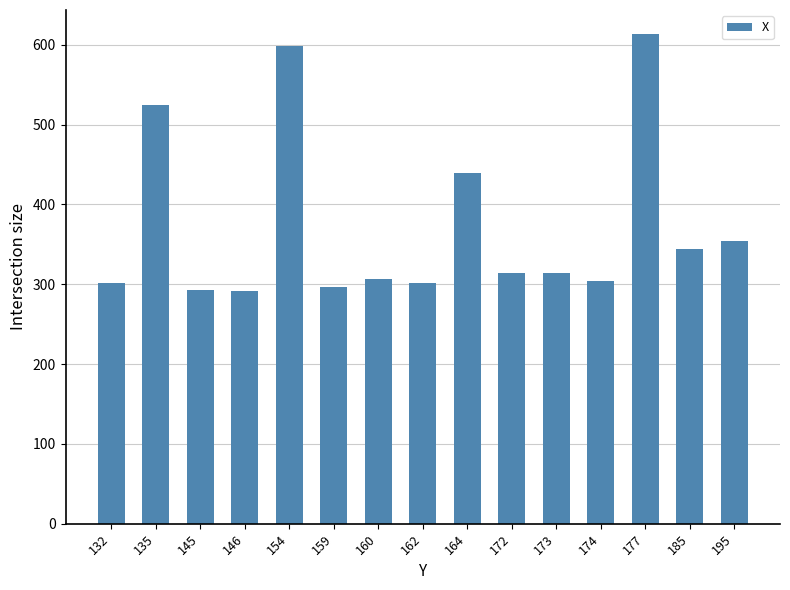

What is the change in value from 132 to 173?

+12